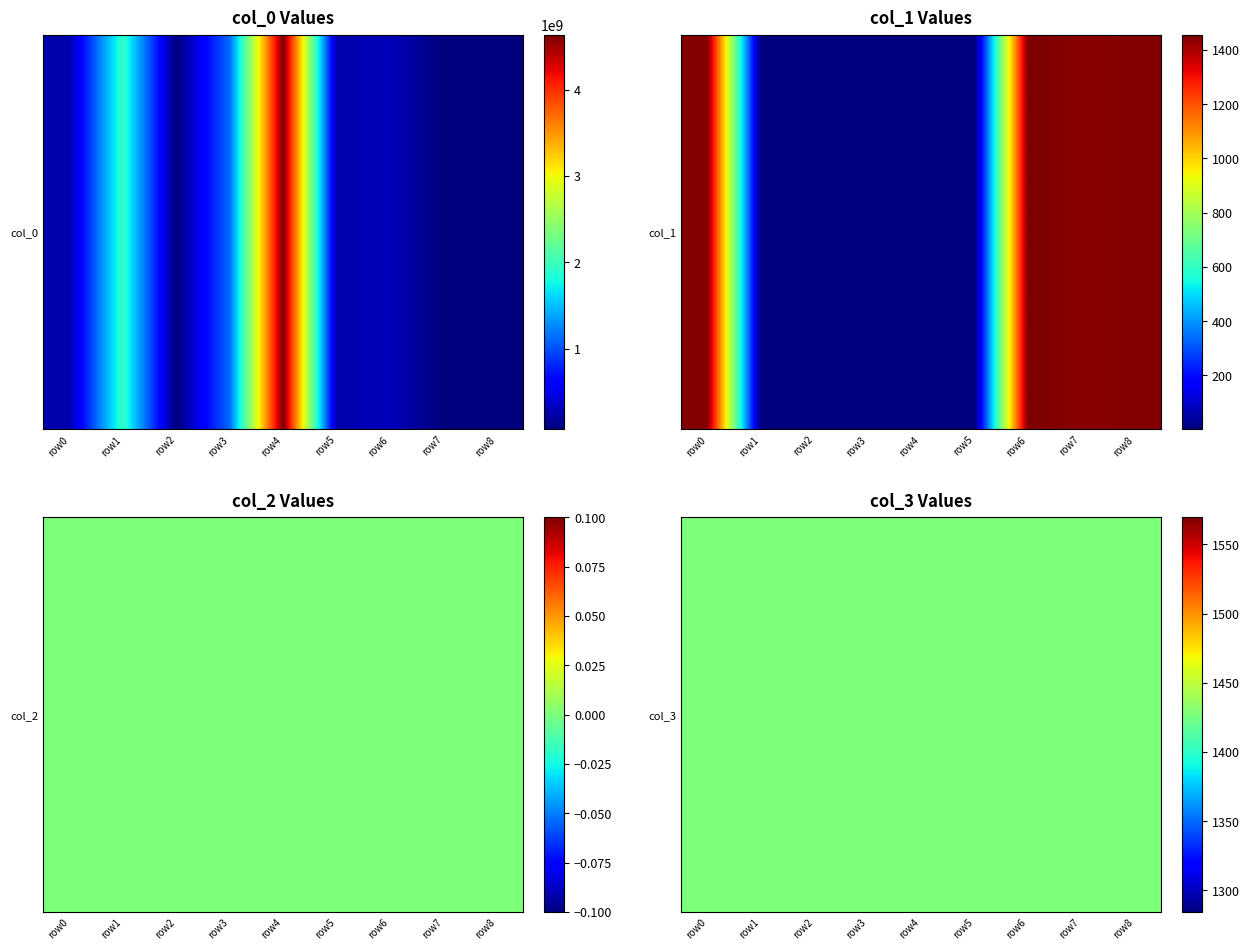

List the series in order of their peak value, lowest first.

col_1, col_0